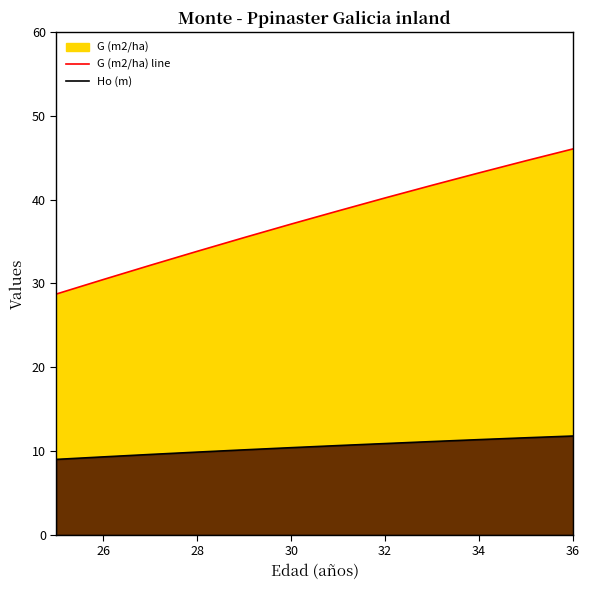

Rank the series by their average value, from lowest to highest.

Ho (m), G (m2/ha) line